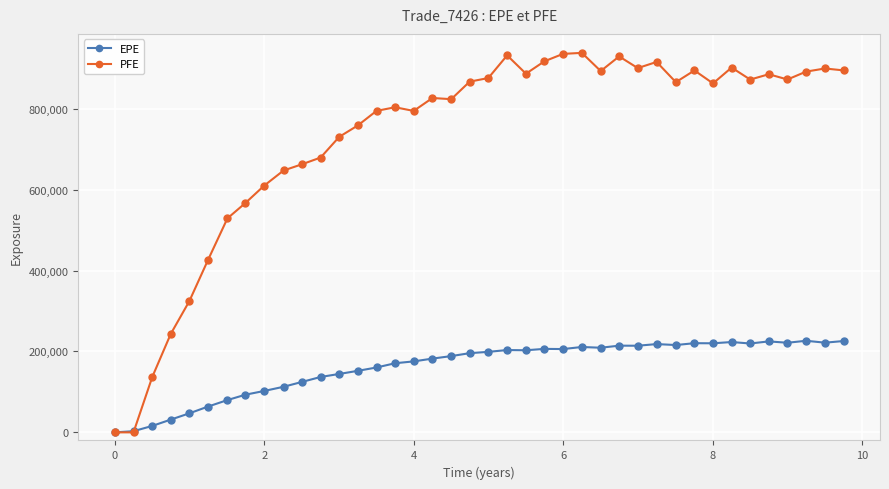

What is the greatest value displayed?

938198.0